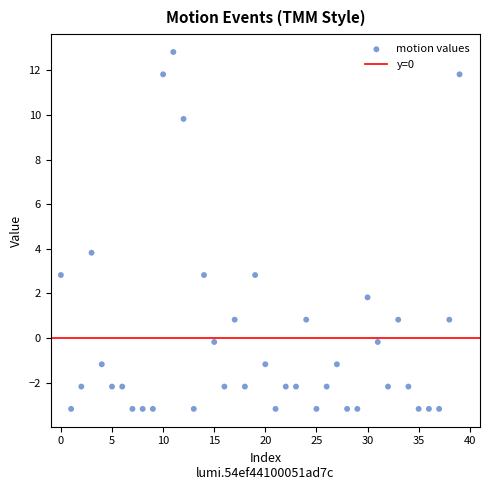

What is the range of Y values (max minus min)?

16.0